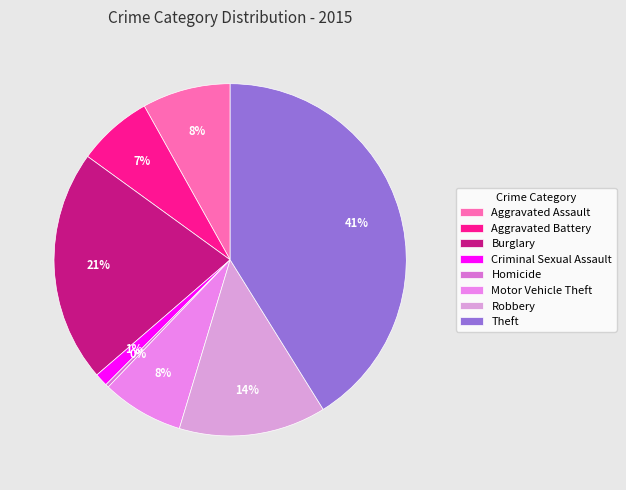

What percentage do Aggravated Battery and Motor Vehicle Theft together represent?

14.4%